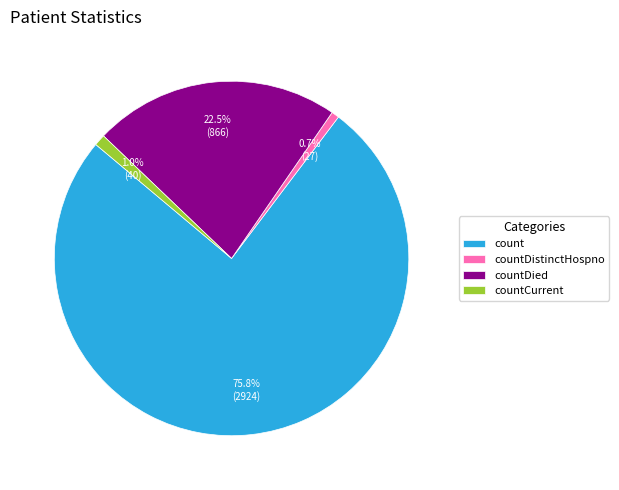

What portion of the pie excludes countDied?

77.5%